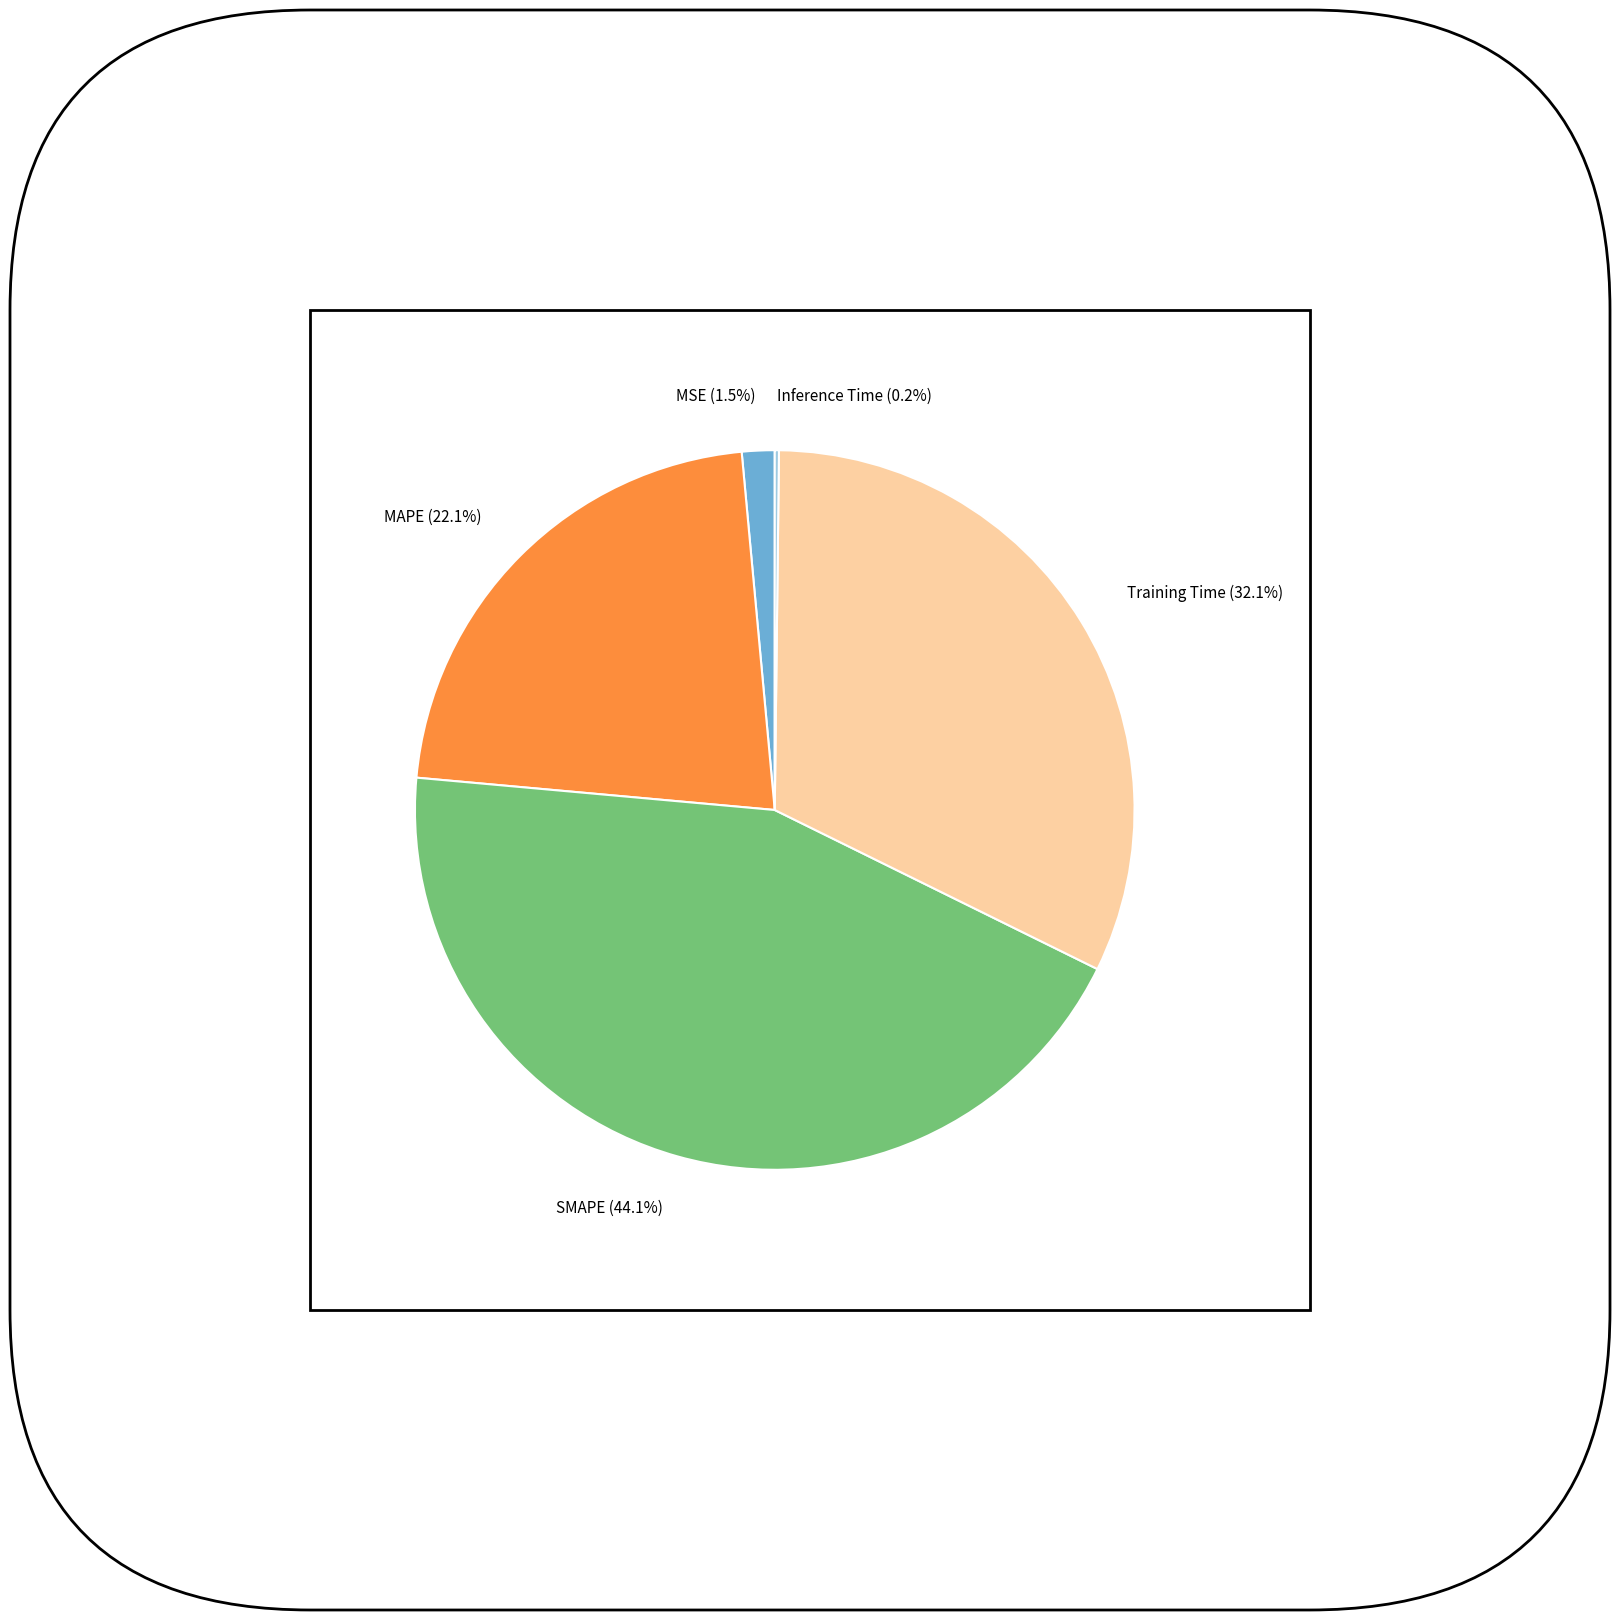

Is there a majority slice in this chart?

No